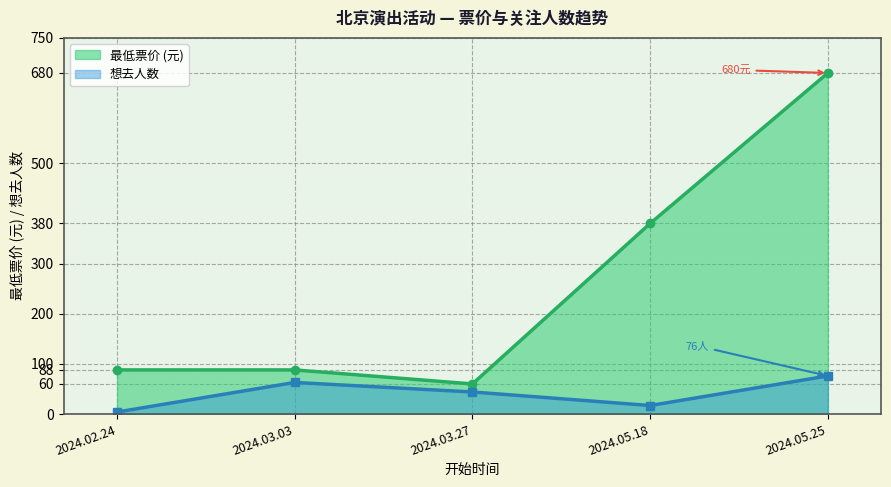

At which label does 想去人数 reach its minimum?

2024.02.24